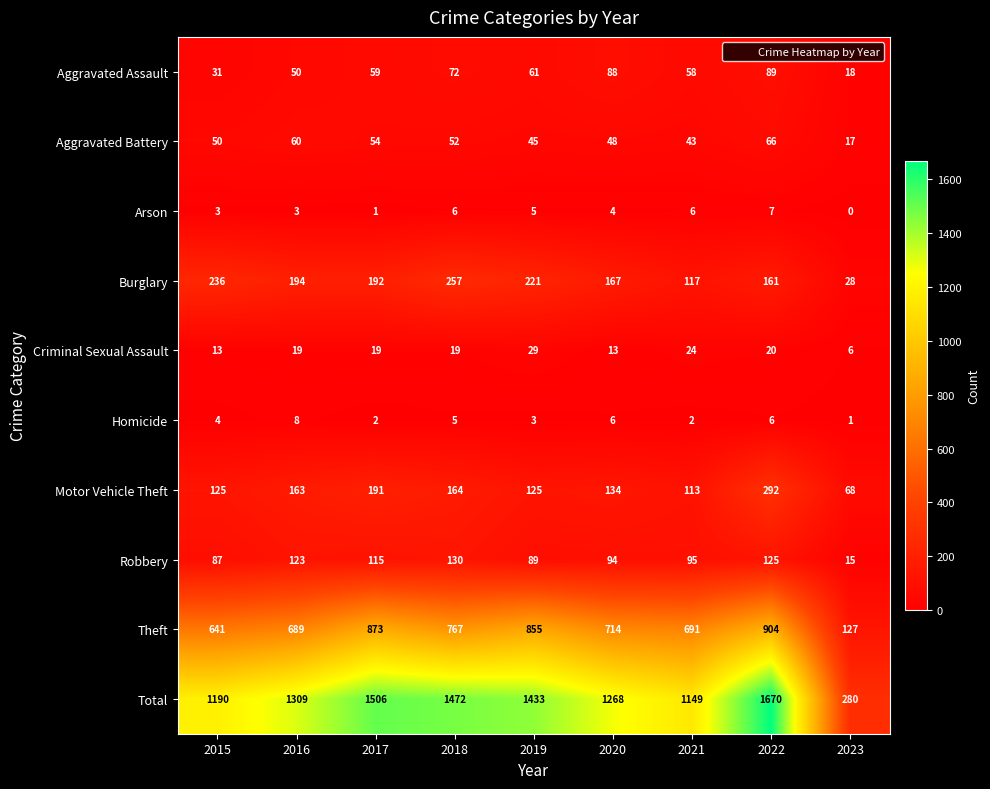

Is it true that Criminal Sexual Assault equals 8 at 2017?

False